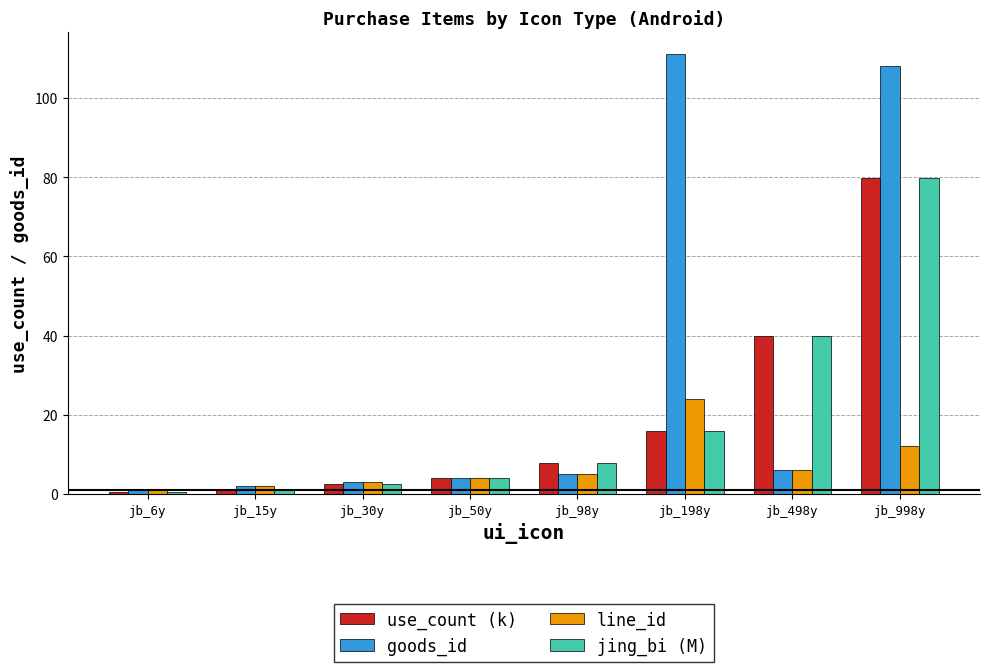

Reading left to right, list all the values displayed in this chart.

use_count (k): jb_6y=0.5	jb_15y=1.2	jb_30y=2.4	jb_50y=4.0	jb_98y=7.8	jb_198y=15.8	jb_498y=39.8	jb_998y=79.8
goods_id: jb_6y=1.0	jb_15y=2.0	jb_30y=3.0	jb_50y=4.0	jb_98y=5.0	jb_198y=111.0	jb_498y=6.0	jb_998y=108.0
line_id: jb_6y=1.0	jb_15y=2.0	jb_30y=3.0	jb_50y=4.0	jb_98y=5.0	jb_198y=24.0	jb_498y=6.0	jb_998y=12.0
jing_bi (M): jb_6y=0.5	jb_15y=1.2	jb_30y=2.4	jb_50y=4.0	jb_98y=7.8	jb_198y=15.8	jb_498y=39.8	jb_998y=79.8